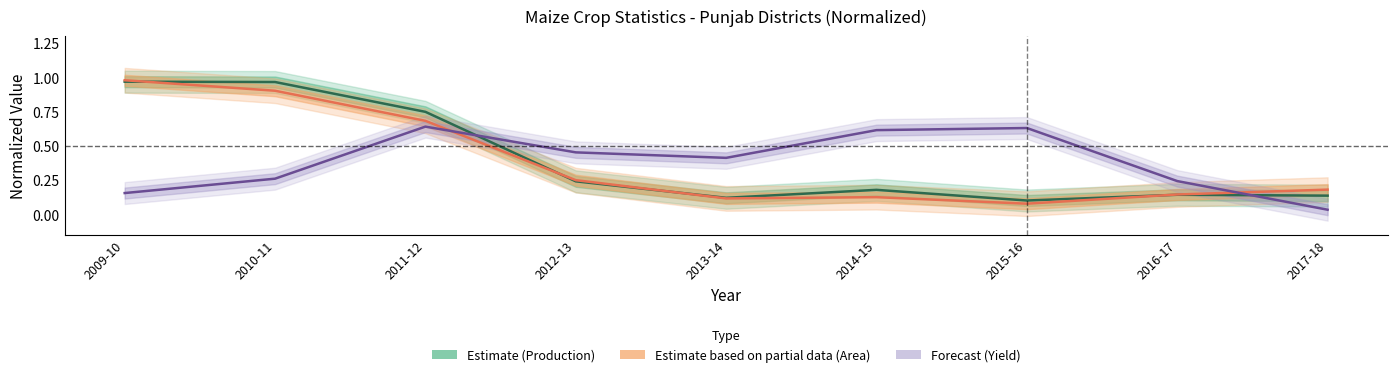

At 2016-17, list the series in order from largest to smallest.

Forecast (Yield), Estimate based on partial data (Area), Estimate (Production)